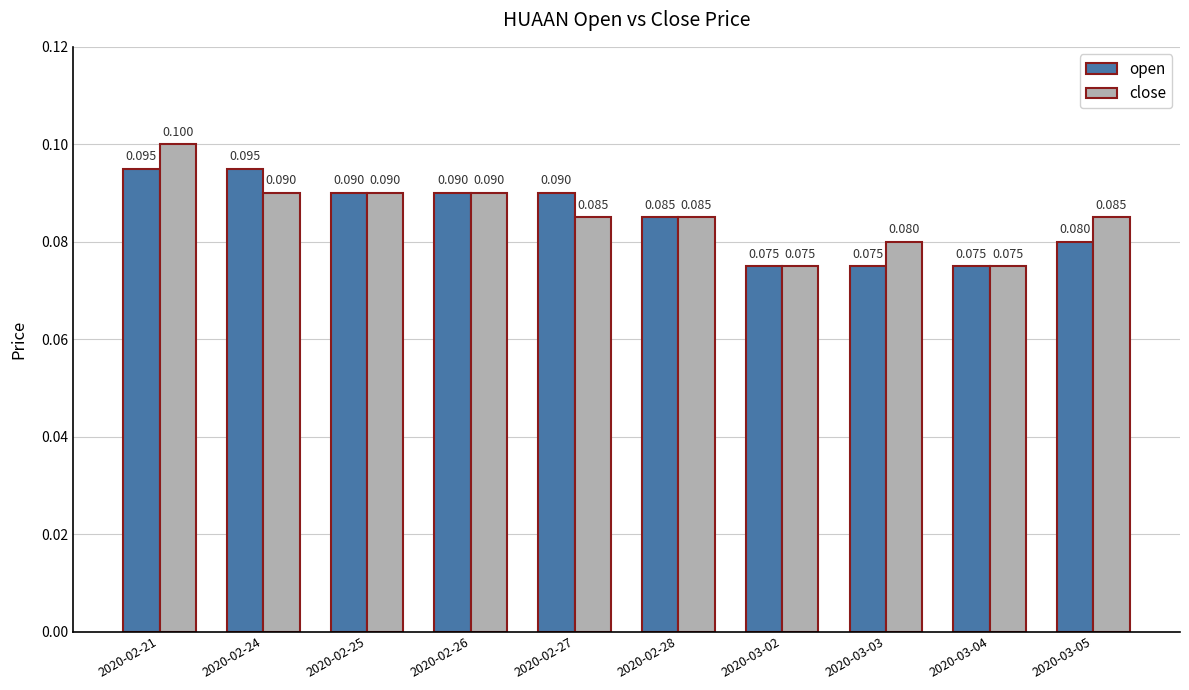

At 2020-02-27, list the series in order from smallest to largest.

close, open